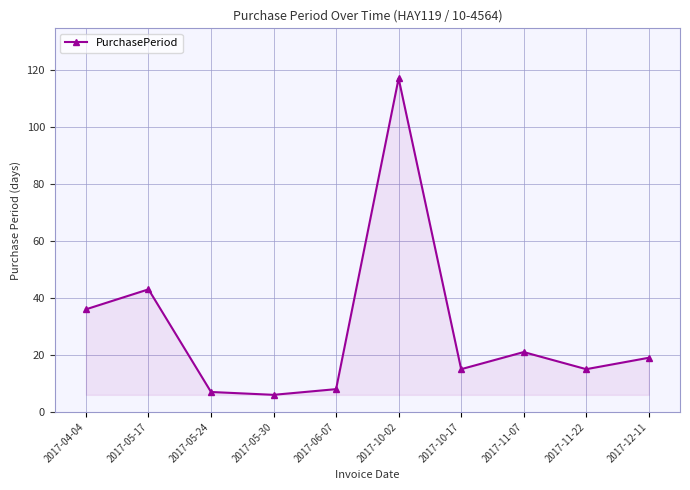

What is the average value?

29